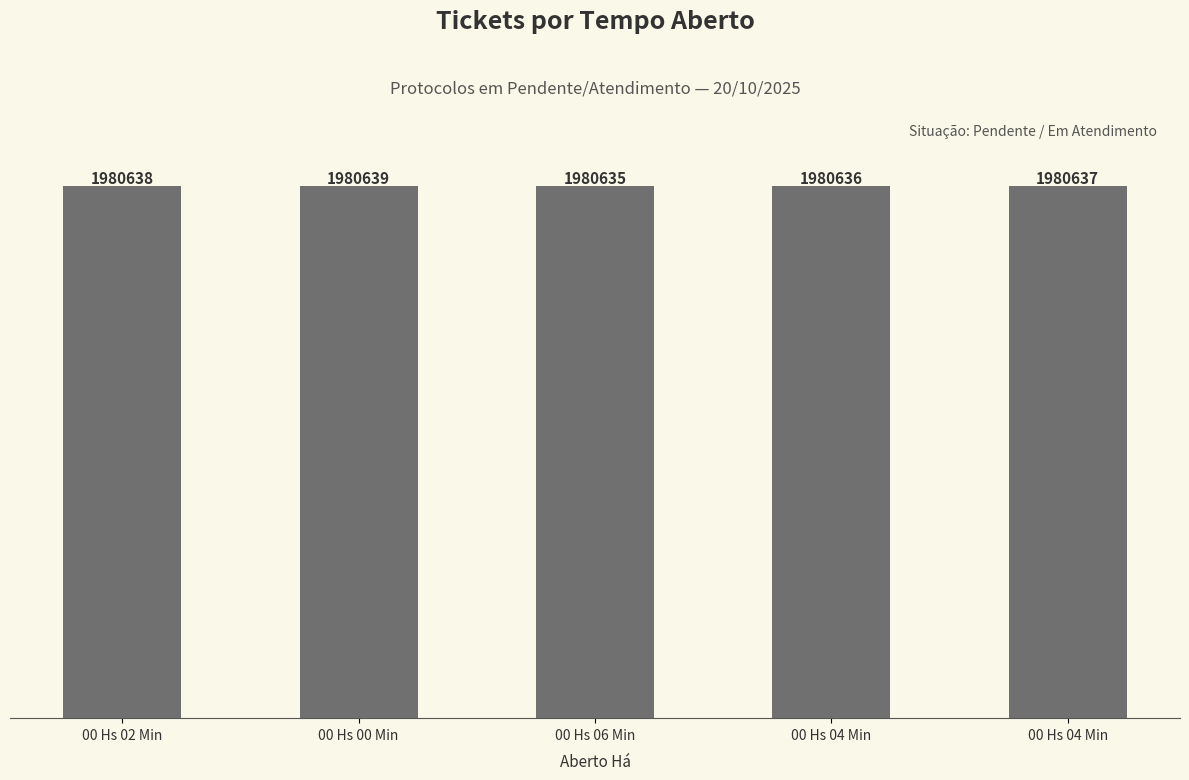

At which label does the data first exceed 1980637?

00 Hs 02 Min